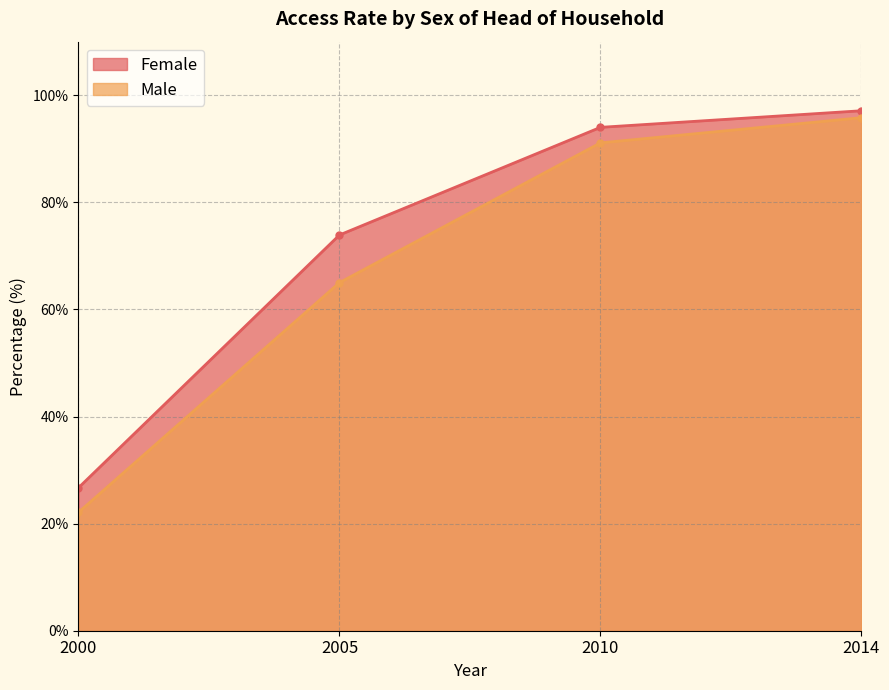

What is the value of the Male point at the 4th from the left?

95.8